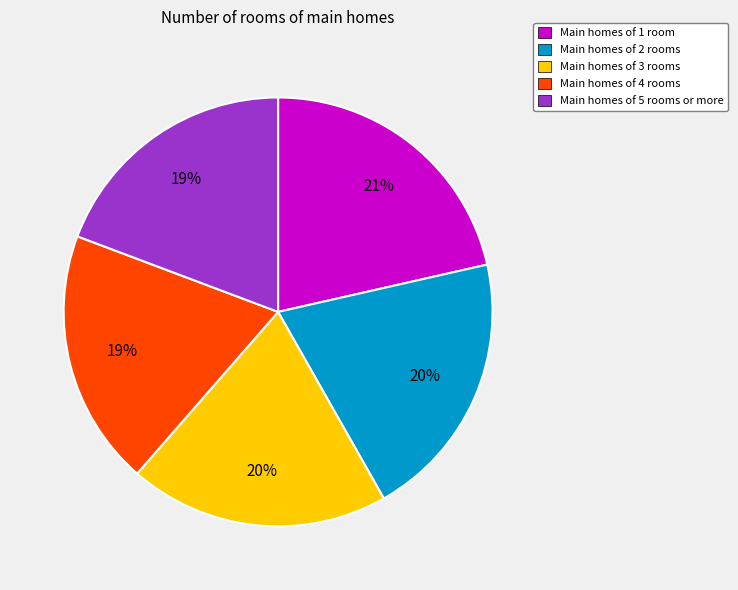

To the nearest percent, what is the average slice percentage?

20%